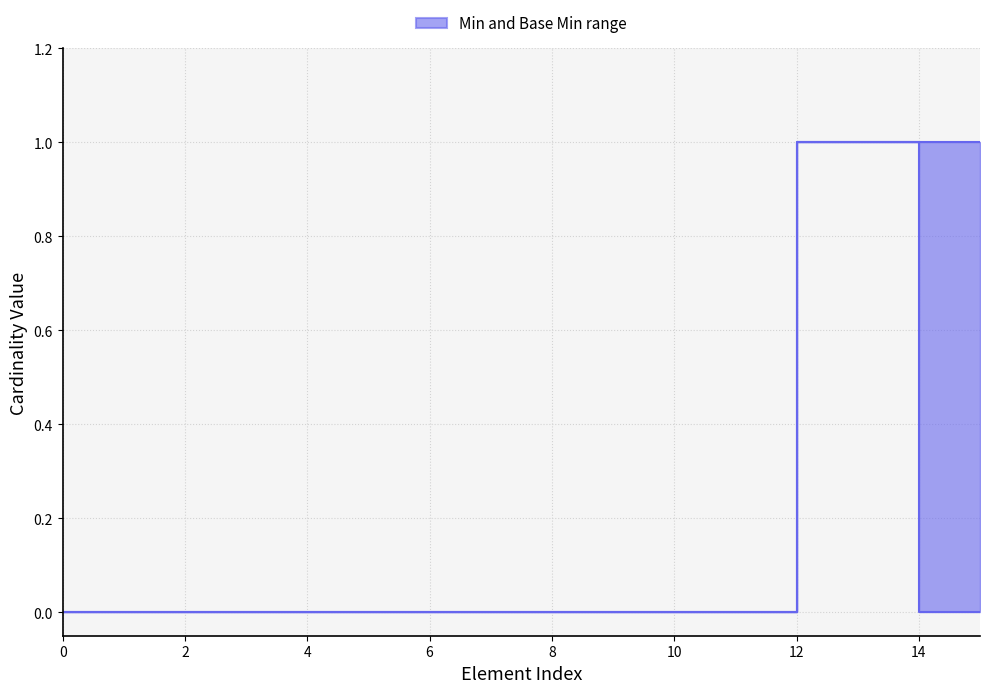

How many lines are shown in the chart?

2